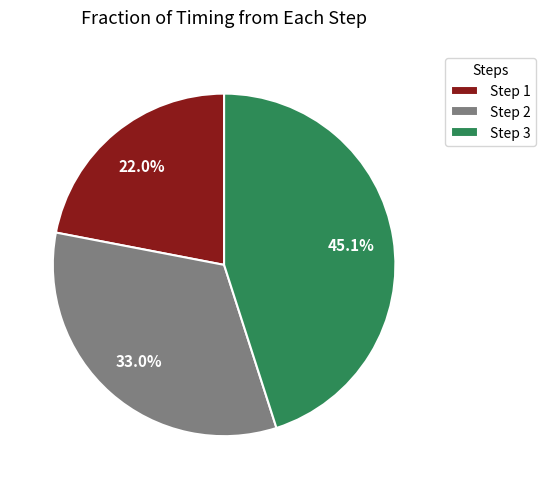

Rank the categories by value from lowest to highest.

Step 1, Step 2, Step 3